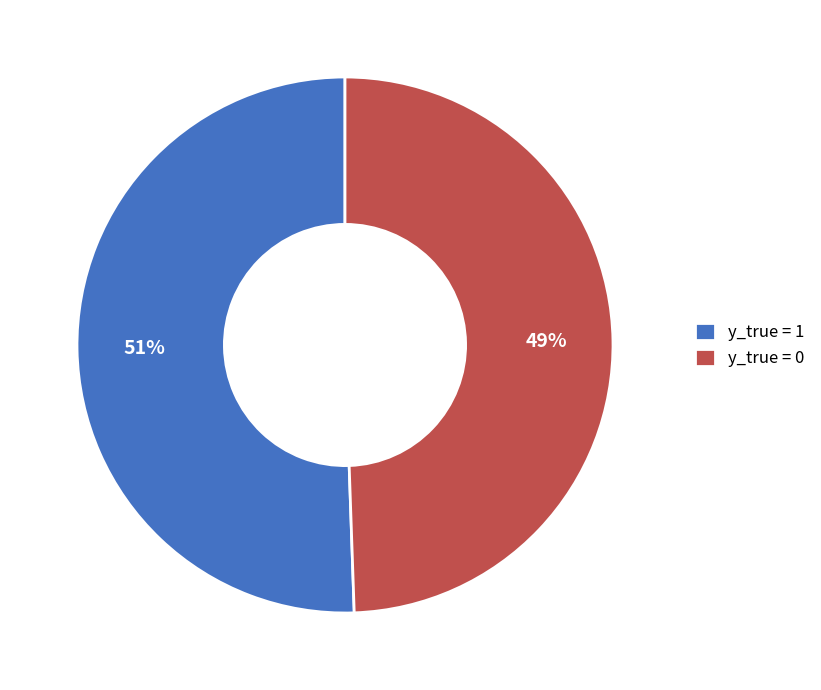

Does y_true = 1 account for over 50% of the chart?

Yes